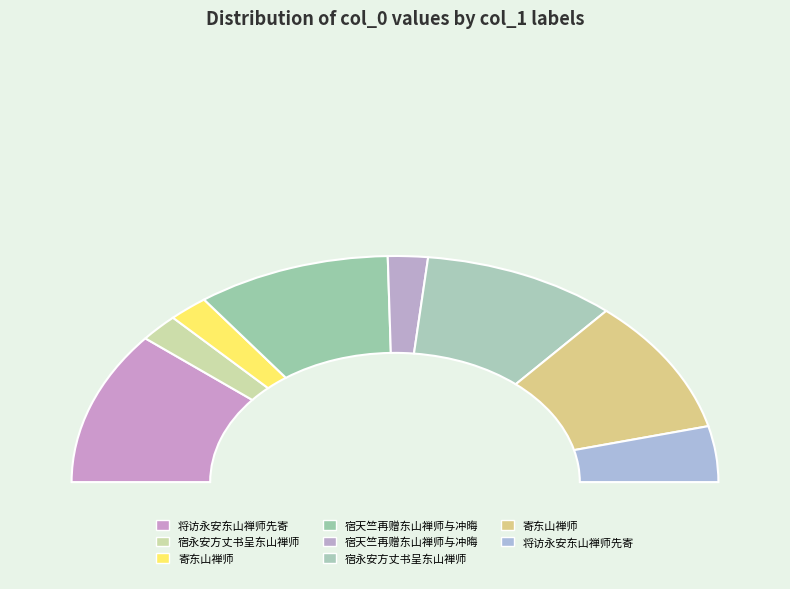

What percentage is NOT represented by 宿永安方丈书呈东山禅师?

80.6%